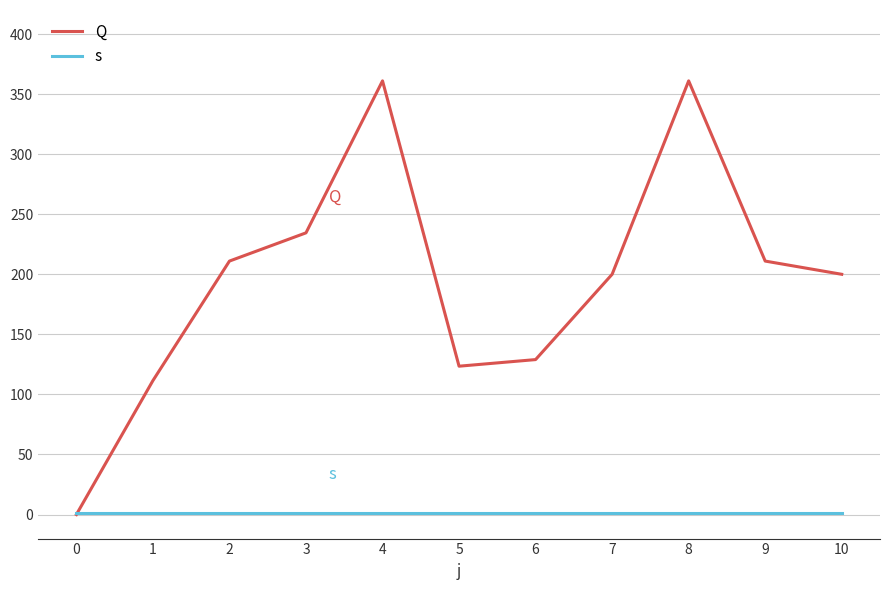

What is the greatest value displayed?

361.0